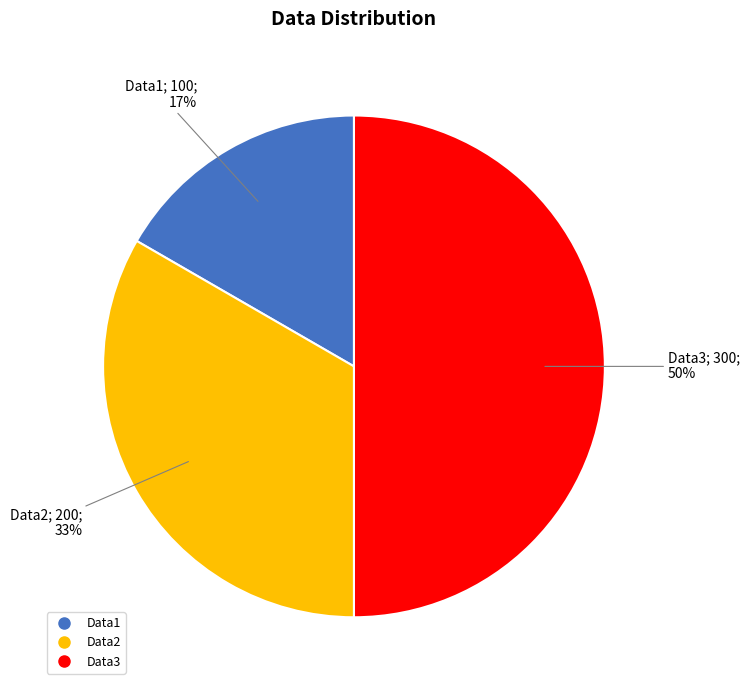

Between Data1 and Data2, which is larger?

Data2